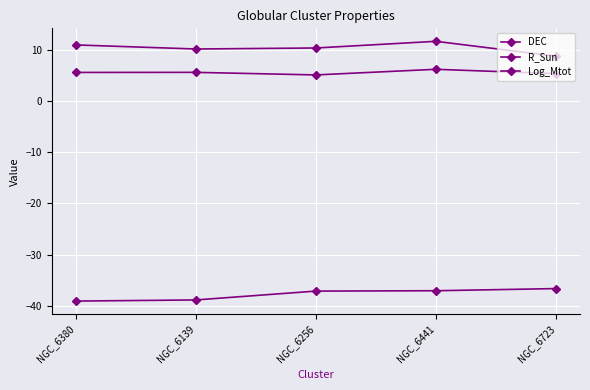

The DEC series shows -37.1 at NGC_6441. True or false?

True